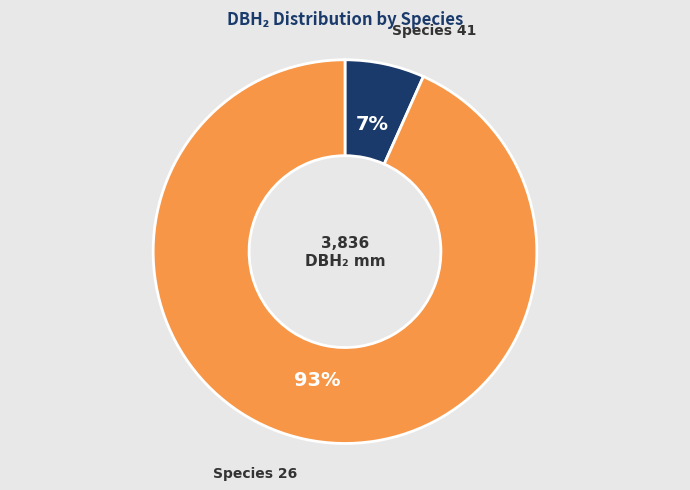

To the nearest percent, what is the average slice percentage?

50%